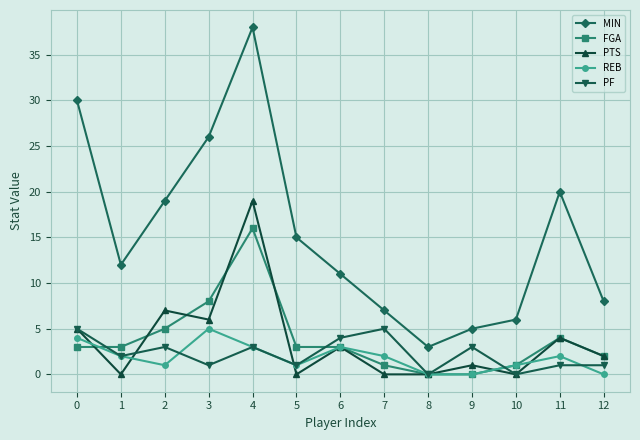

Which series ends up on top after the final intersection of FGA and PF?

FGA